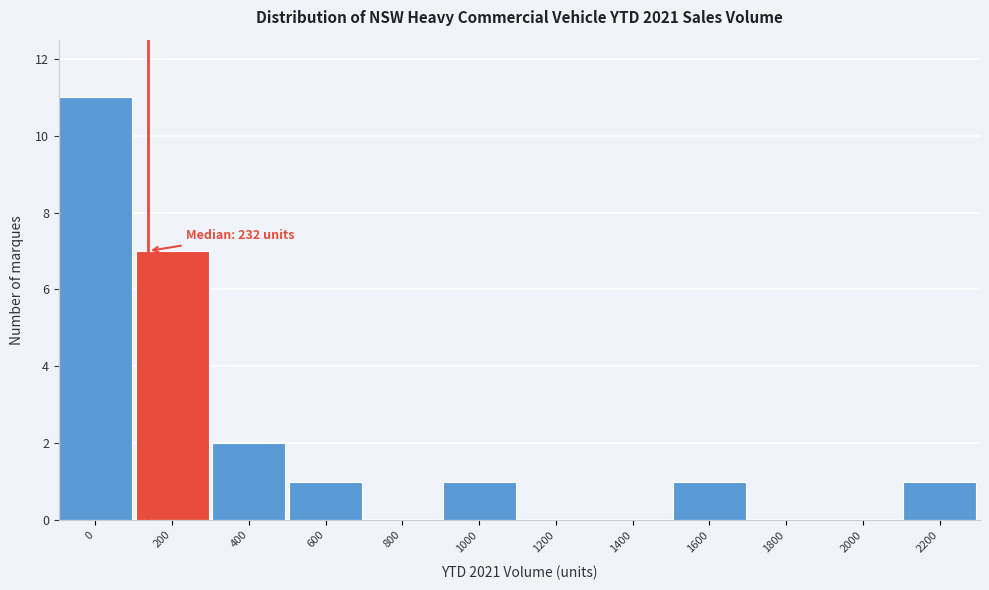

Reading right to left, what are all the values shown in this chart?

2200=1	2000=0	1800=0	1600=1	1400=0	1200=0	1000=1	800=0	600=1	400=2	200=7	0=11